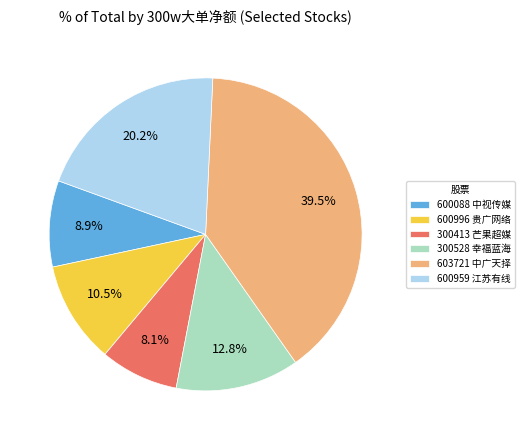

Which slice is the largest?

603721 中广天择